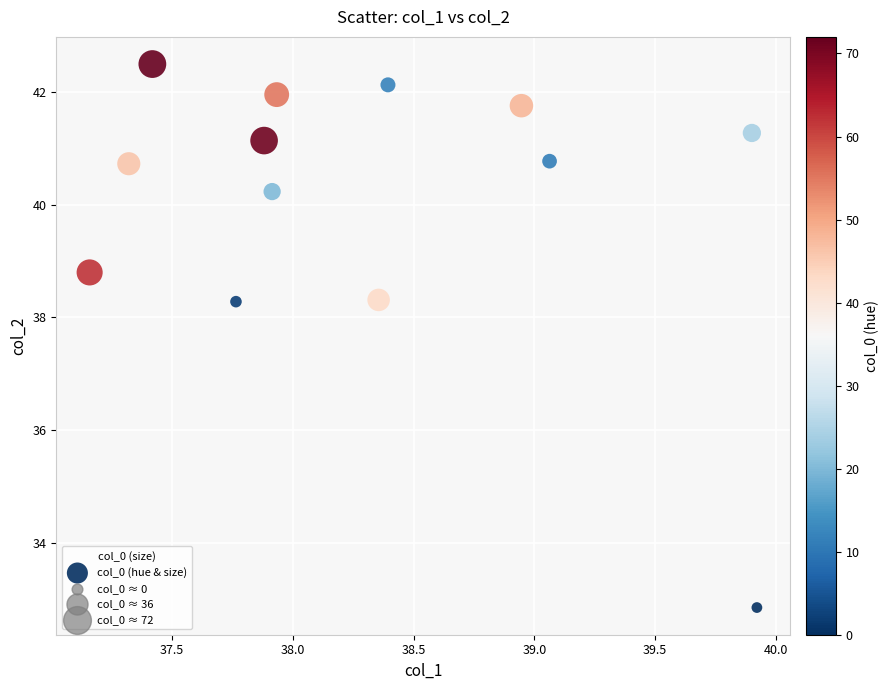

What is the range of Y values (max minus min)?

9.6